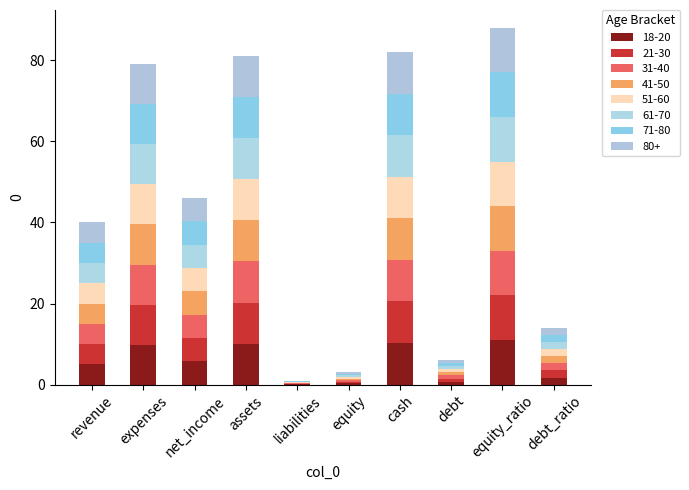

Count the number of categories in the chart.

10